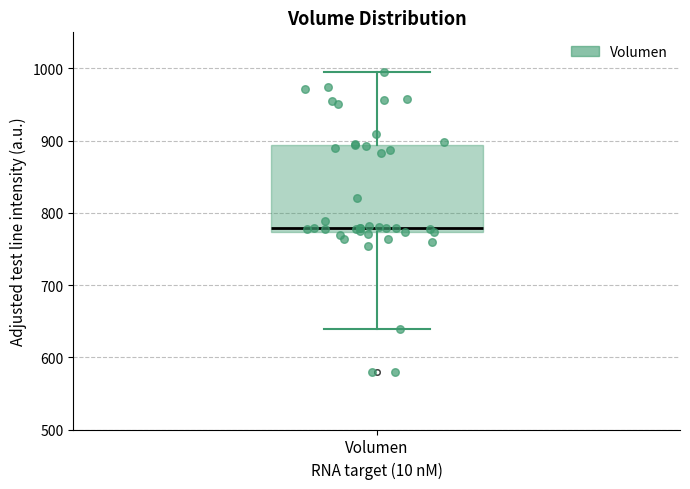

Transcribe this box plot: give where the median line is, the range the box spans, and where the two whiskers end, as read against the y-axis. The values are not printed on the chart, so give them approximately, as read against the axis.

median 780, box 770 to 890, whiskers 640 to 1000